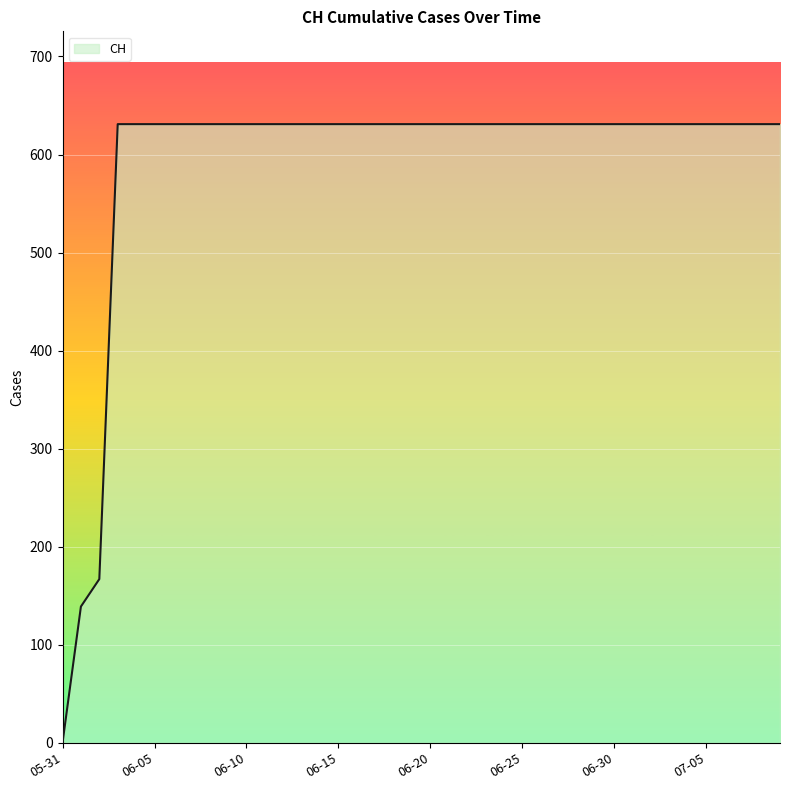

What is the difference between the maximum and minimum values?

631